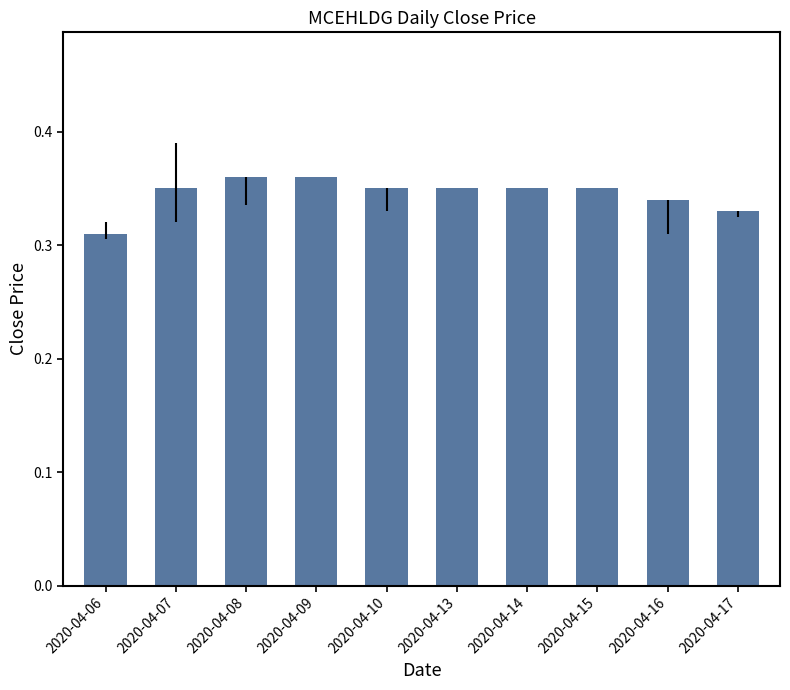

Does the chart contain stacked bars?

No